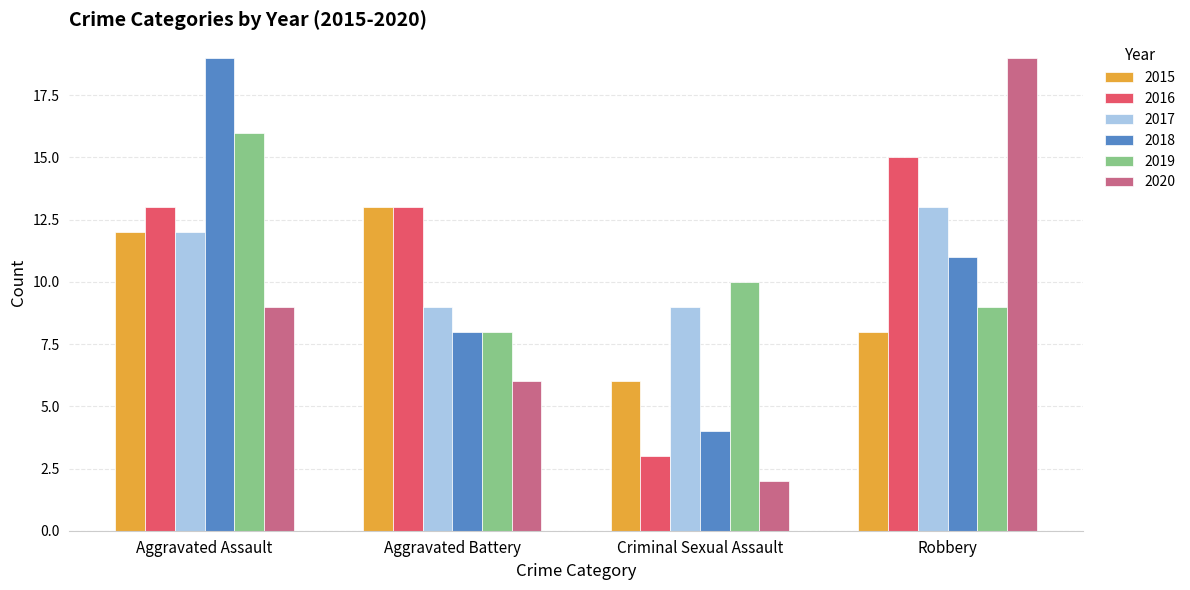

How many 2016 values are between 13 and 15?

3